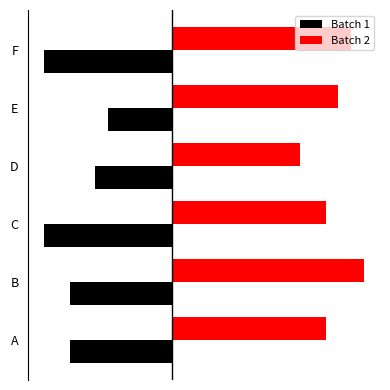

Rank the series by their maximum value, from highest to lowest.

Batch 2, Batch 1